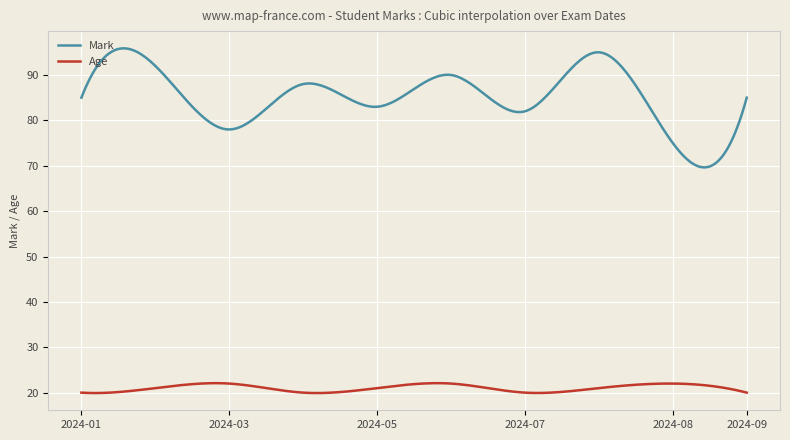

List the series in order of their peak value, highest first.

Mark, Age